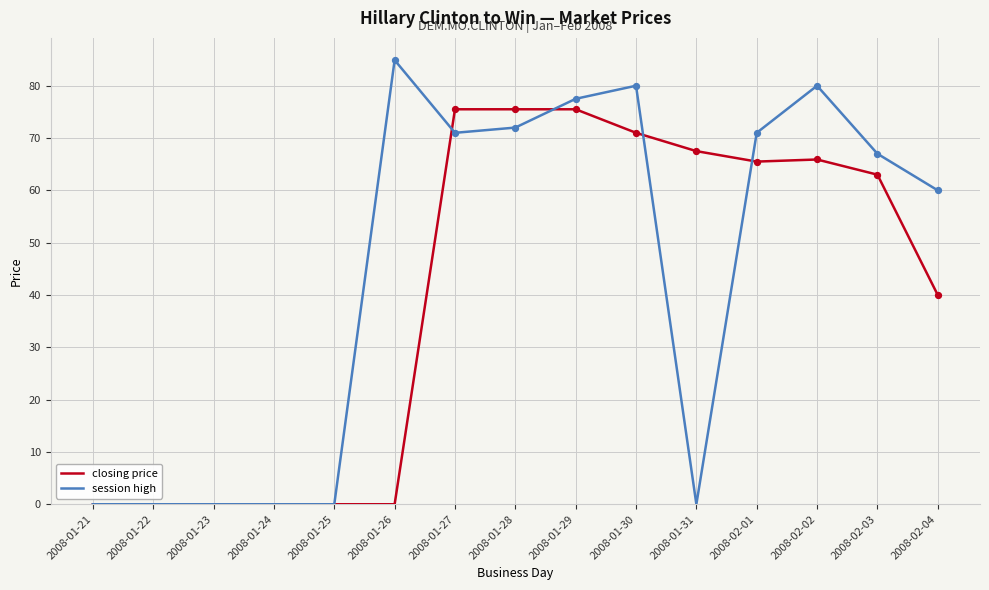

At how many categories does at least one series exceed 47?

10